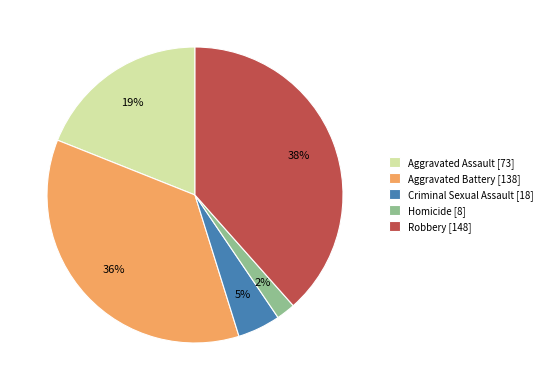

Approximately how many times larger is the value at Homicide compared to Aggravated Battery?

0.1